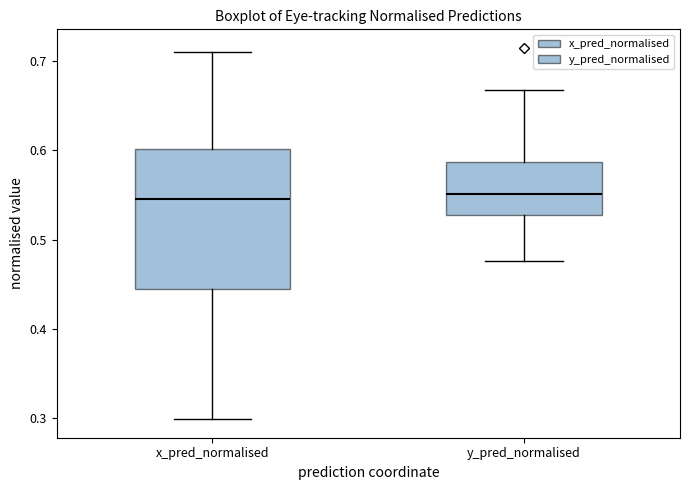

Which box is the tallest, from its lower edge to its upper edge?

x_pred_normalised